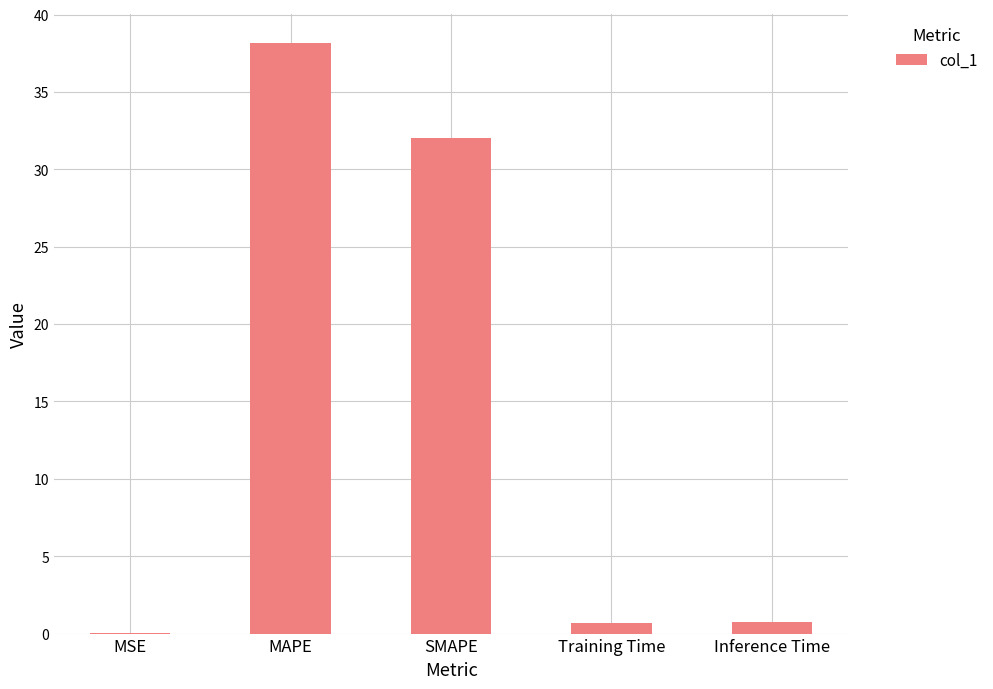

What is the sum of all values?

71.7